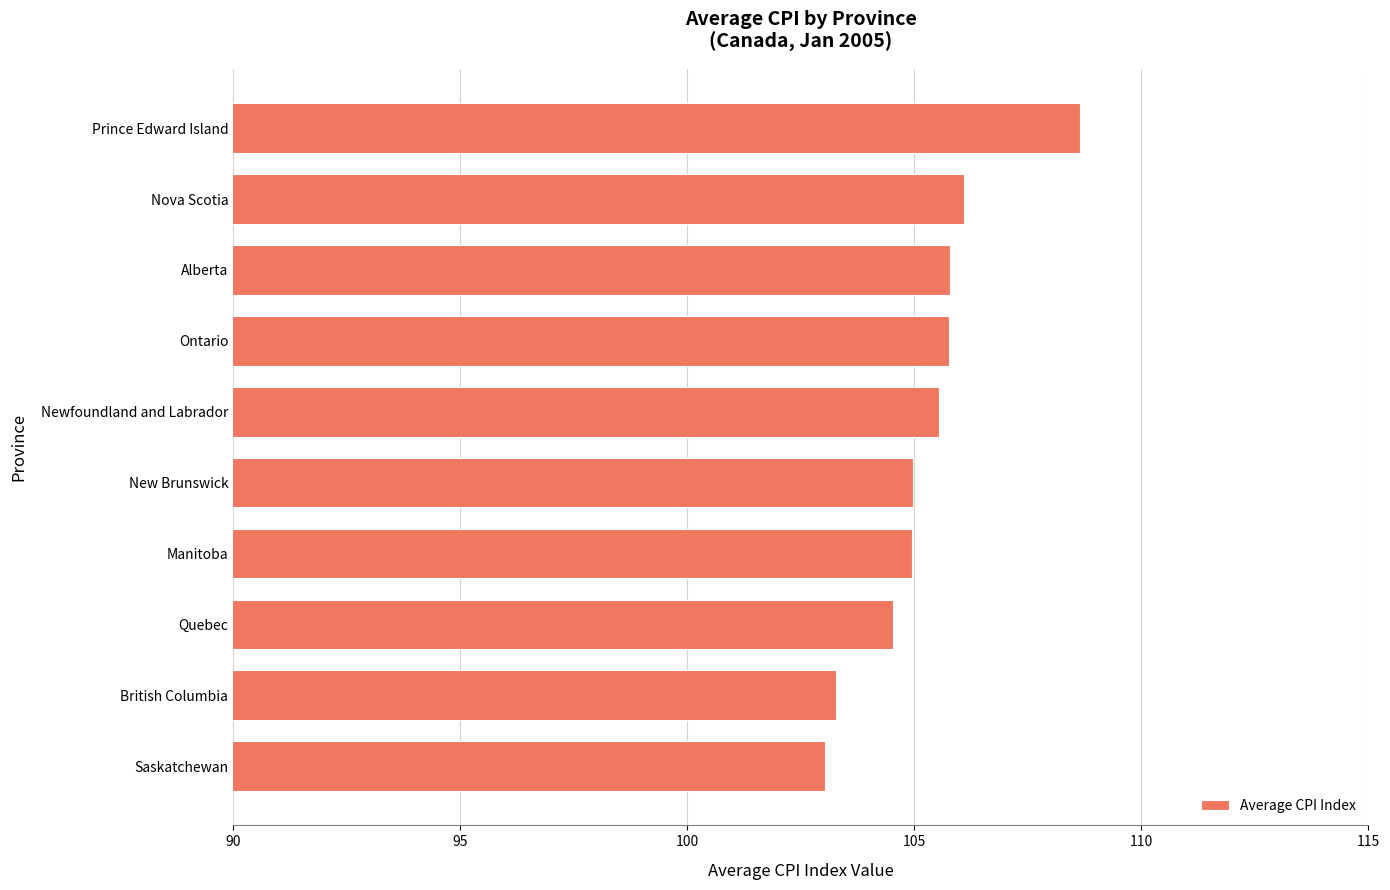

The value at Nova Scotia is 106.1. True or false?

True